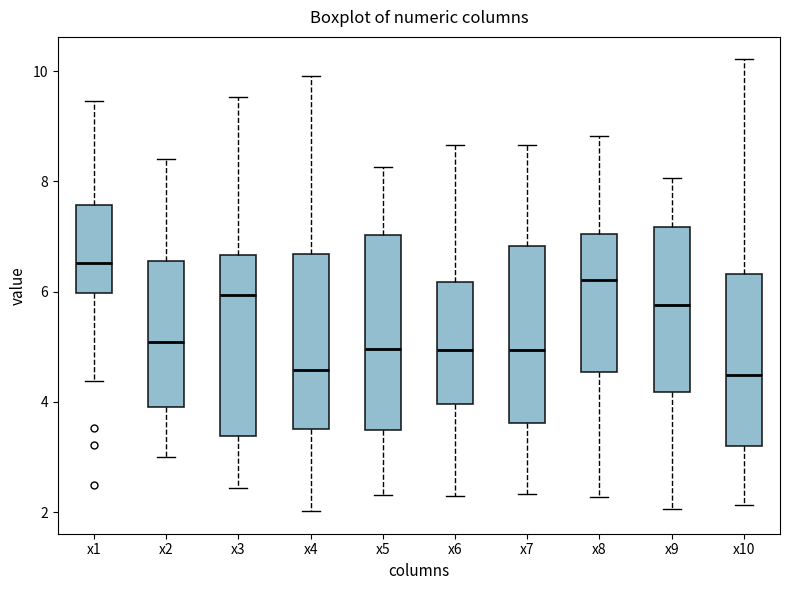

Reading left to right, transcribe this box plot: for each box, give where its median line is, the range the box spans, and where its two whiskers end, as read against the y-axis. The values are not printed on the chart, so give them approximately, as read against the axis.

x1: median 6.6, box 6.0 to 7.6, whiskers 4.4 to 9.4
x2: median 5.0, box 4.0 to 6.6, whiskers 3.0 to 8.4
x3: median 6.0, box 3.4 to 6.6, whiskers 2.4 to 9.6
x4: median 4.6, box 3.6 to 6.6, whiskers 2.0 to 10.0
x5: median 5.0, box 3.4 to 7.0, whiskers 2.4 to 8.2
x6: median 5.0, box 4.0 to 6.2, whiskers 2.2 to 8.6
x7: median 5.0, box 3.6 to 6.8, whiskers 2.4 to 8.6
x8: median 6.2, box 4.6 to 7.0, whiskers 2.2 to 8.8
x9: median 5.8, box 4.2 to 7.2, whiskers 2.0 to 8.0
x10: median 4.4, box 3.2 to 6.4, whiskers 2.2 to 10.2